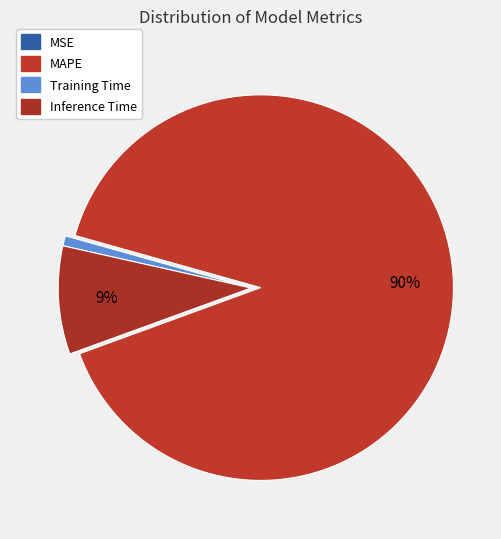

What is the smallest slice in the pie chart?

MSE